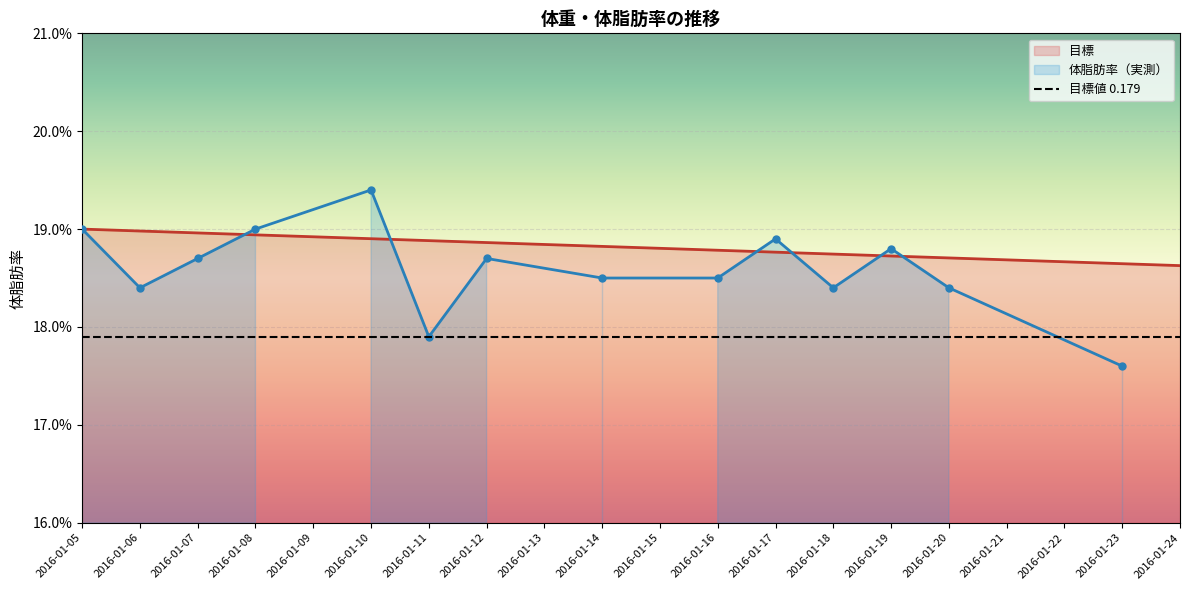

Which label corresponds to the smallest value in the chart?

2016-01-24